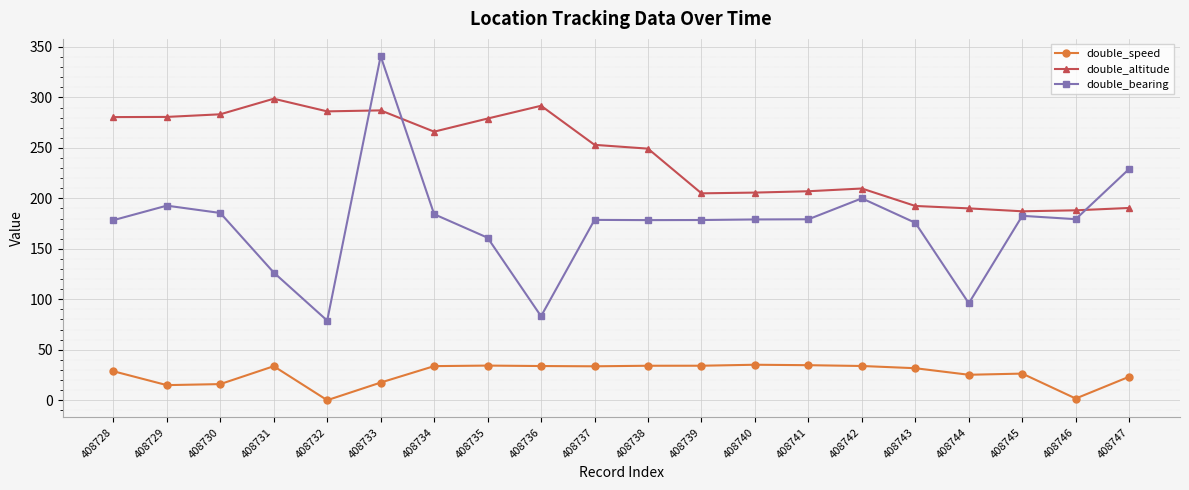

Which series has the largest range (max minus min)?

double_bearing